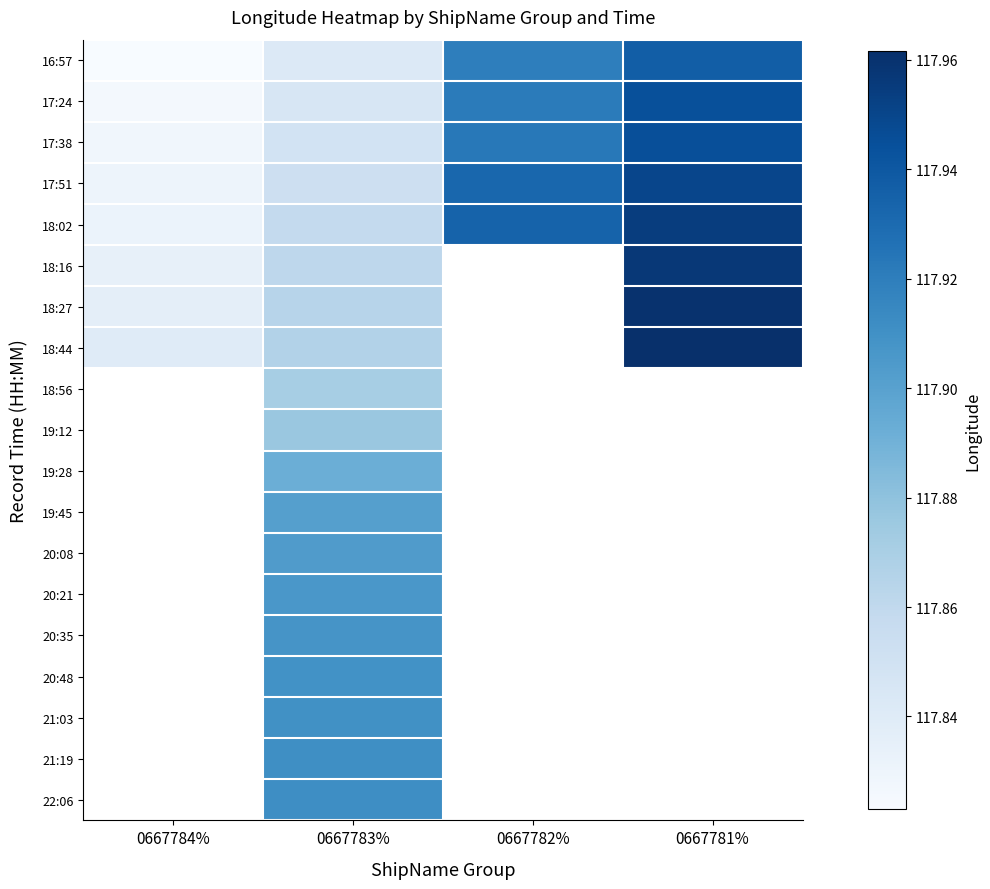

List the series in order of their peak value, lowest first.

16:57, 17:24, 17:38, 17:51, 18:02, 18:16, 18:27, 18:44, 18:56, 19:12, 19:28, 19:45, 20:08, 20:21, 20:35, 20:48, 21:03, 21:19, 22:06